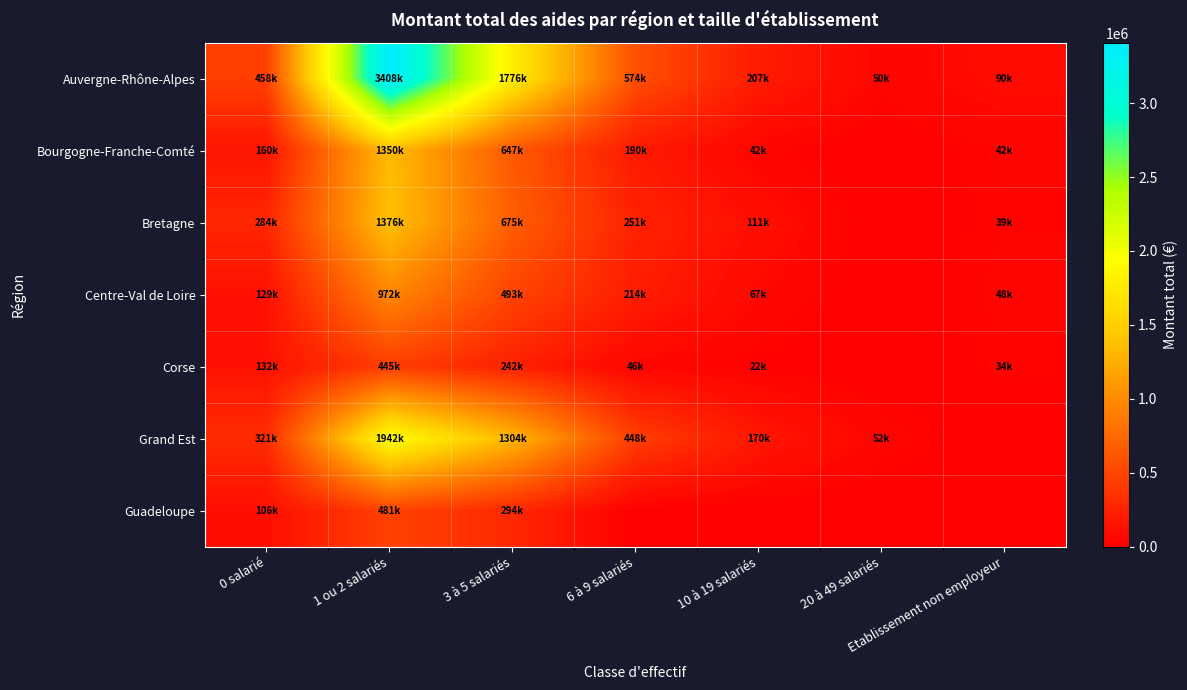

What is the difference between the highest and lowest values at 10 à 19 salariés?

206643.8